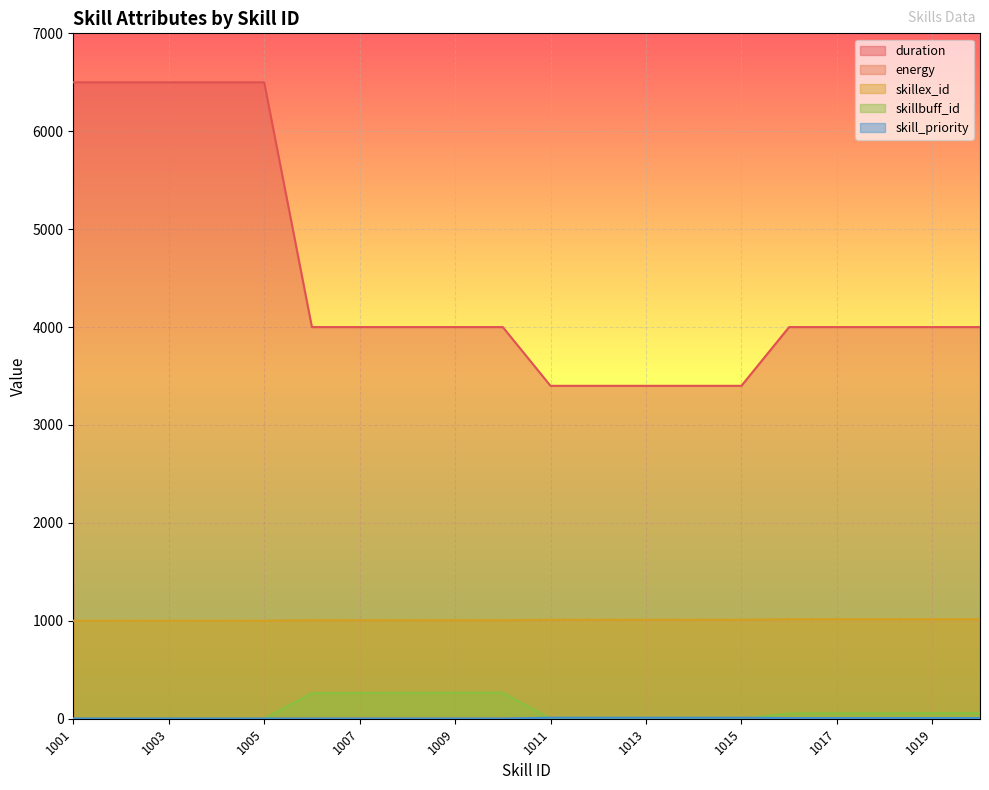

True or false: skill_priority and energy intersect in this chart.

False